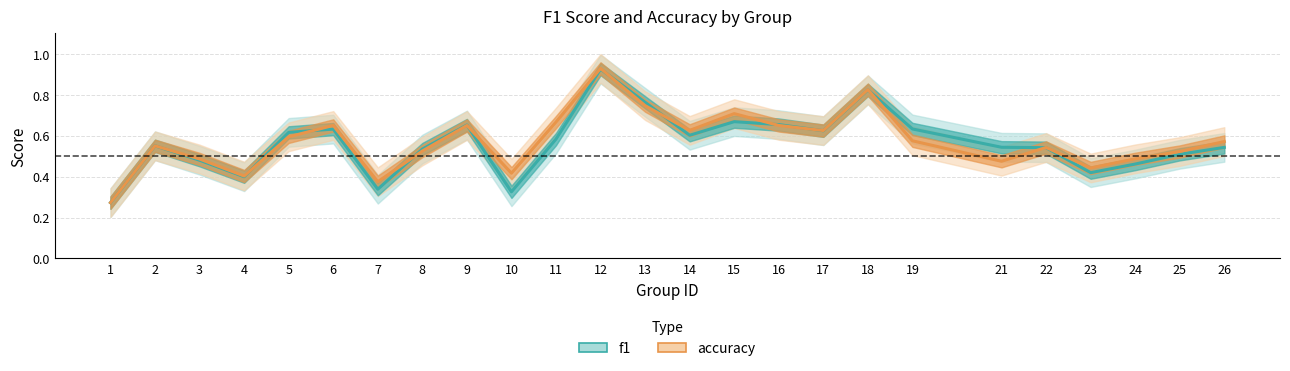

How many distinct data groups are displayed?

2